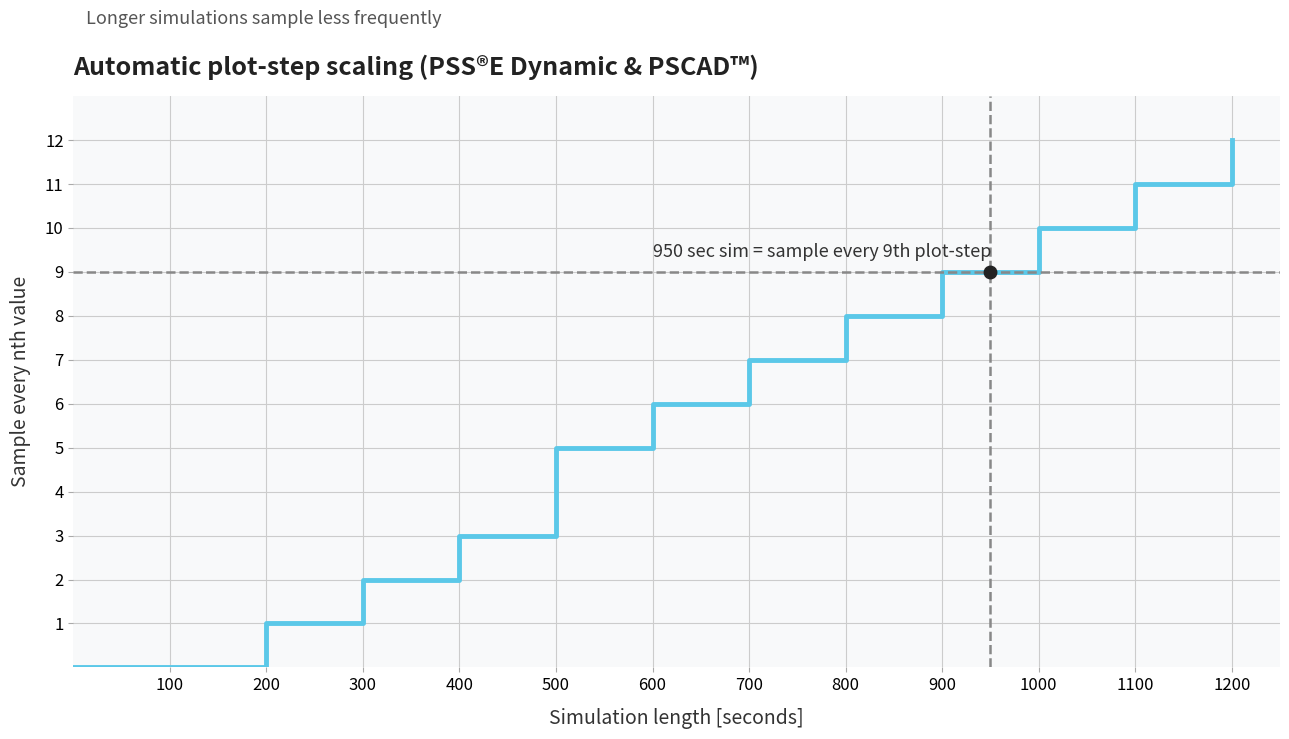

Reading right to left, transcribe all the data shown in this chart.

12	11	10	9	8	7	6	5	3	2	1	0	0